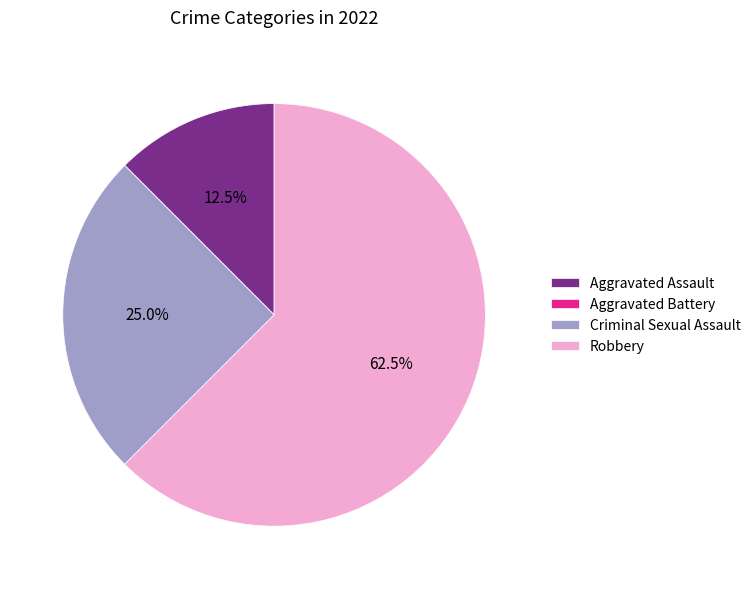

How much of the chart is everything except Criminal Sexual Assault?

75.0%